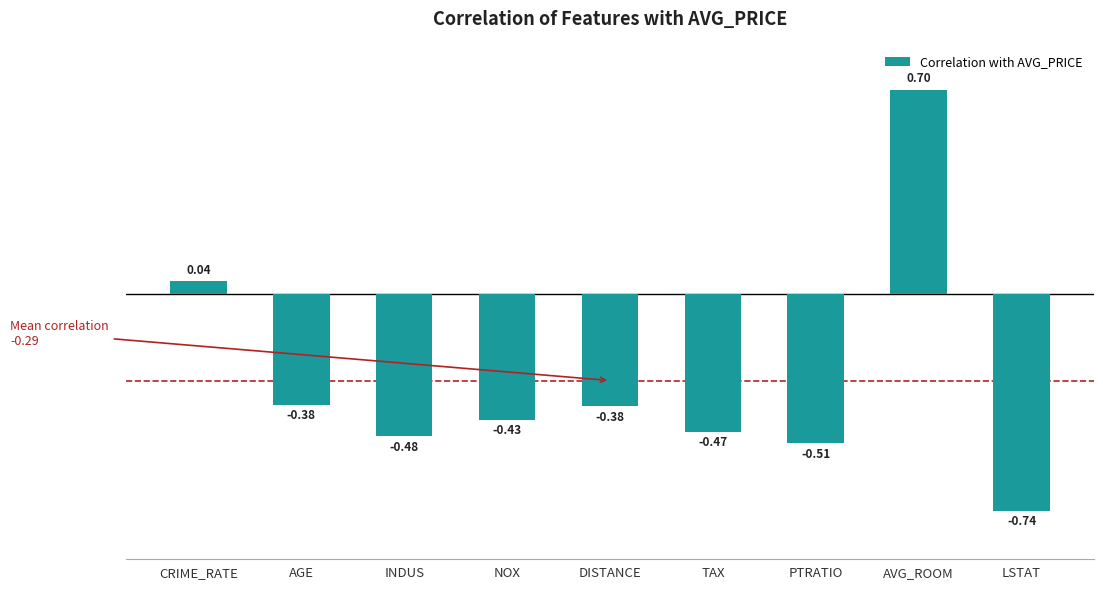

At which label does the data first exceed 0?

CRIME_RATE